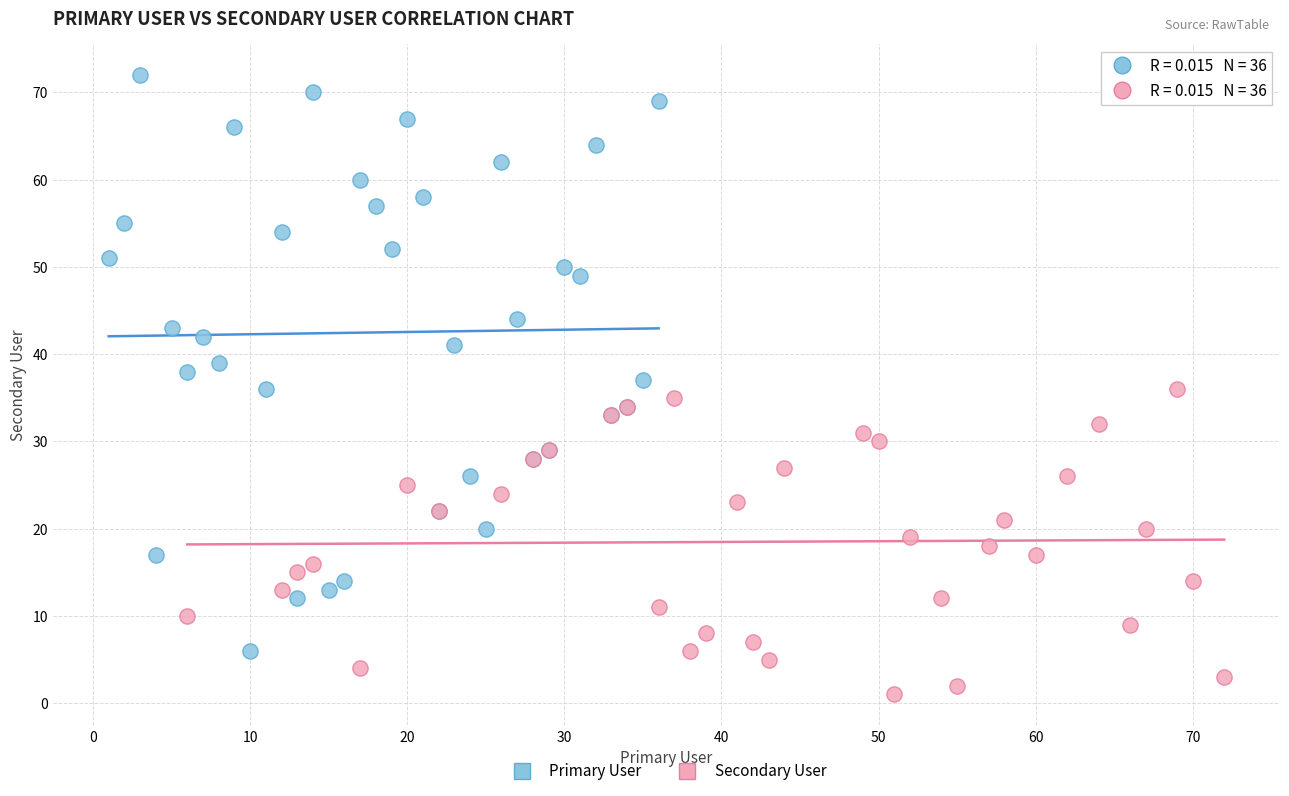

Which series contains the lowest Y value?

Secondary User